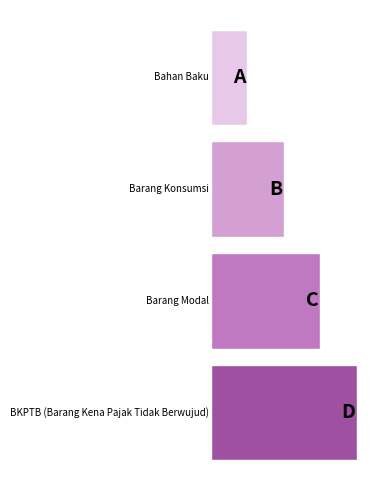

Does the chart contain any negative values?

No